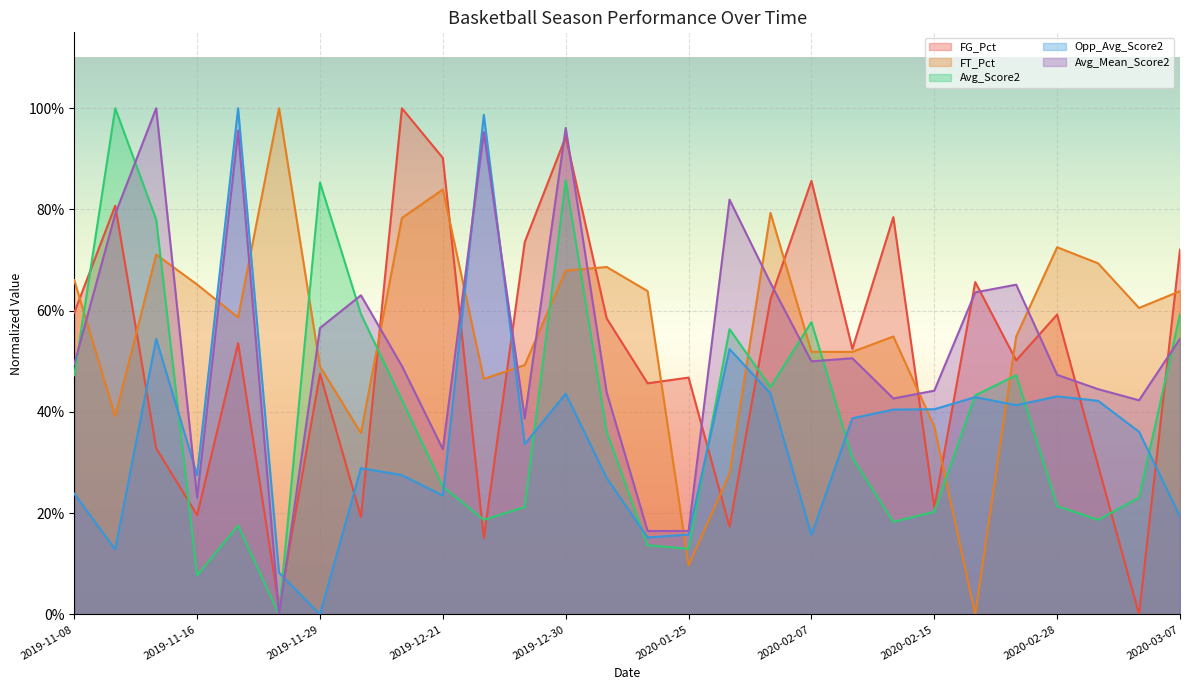

Which series has the largest total across all categories?

FT_Pct